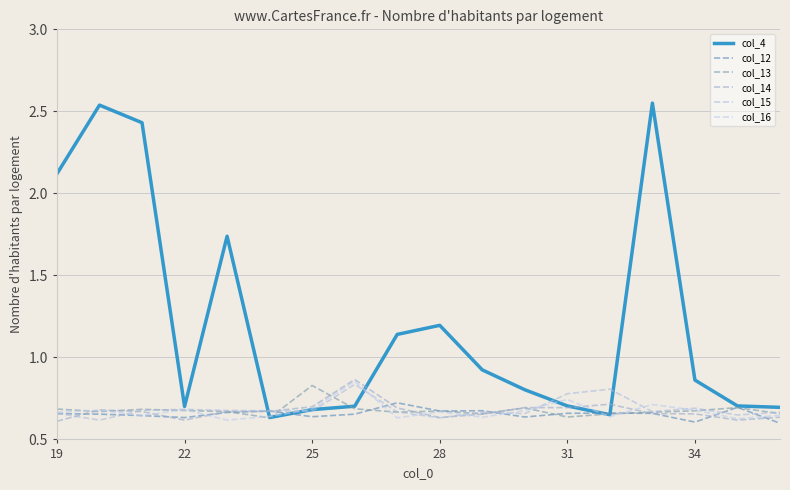

What is the difference between the second highest and minimum values in the col_16 series?

0.1